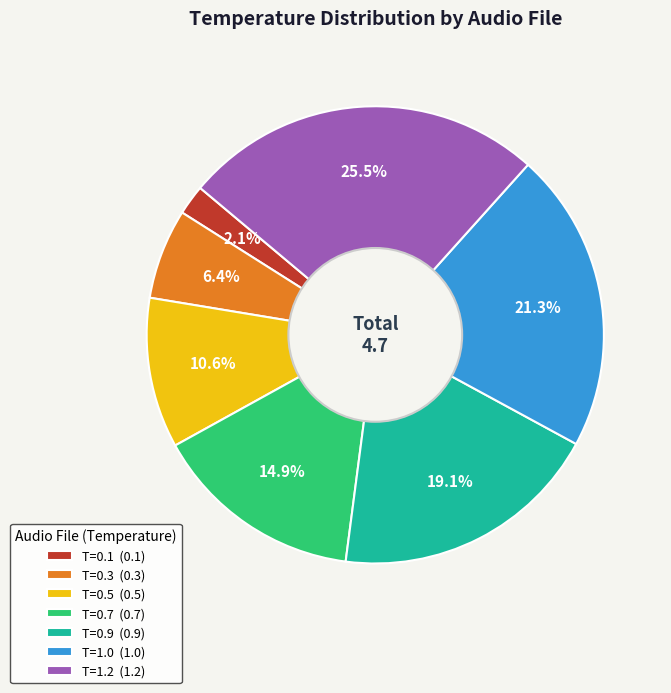

Between T=0.1 (0.1) and T=0.7 (0.7), which is larger?

T=0.7 (0.7)